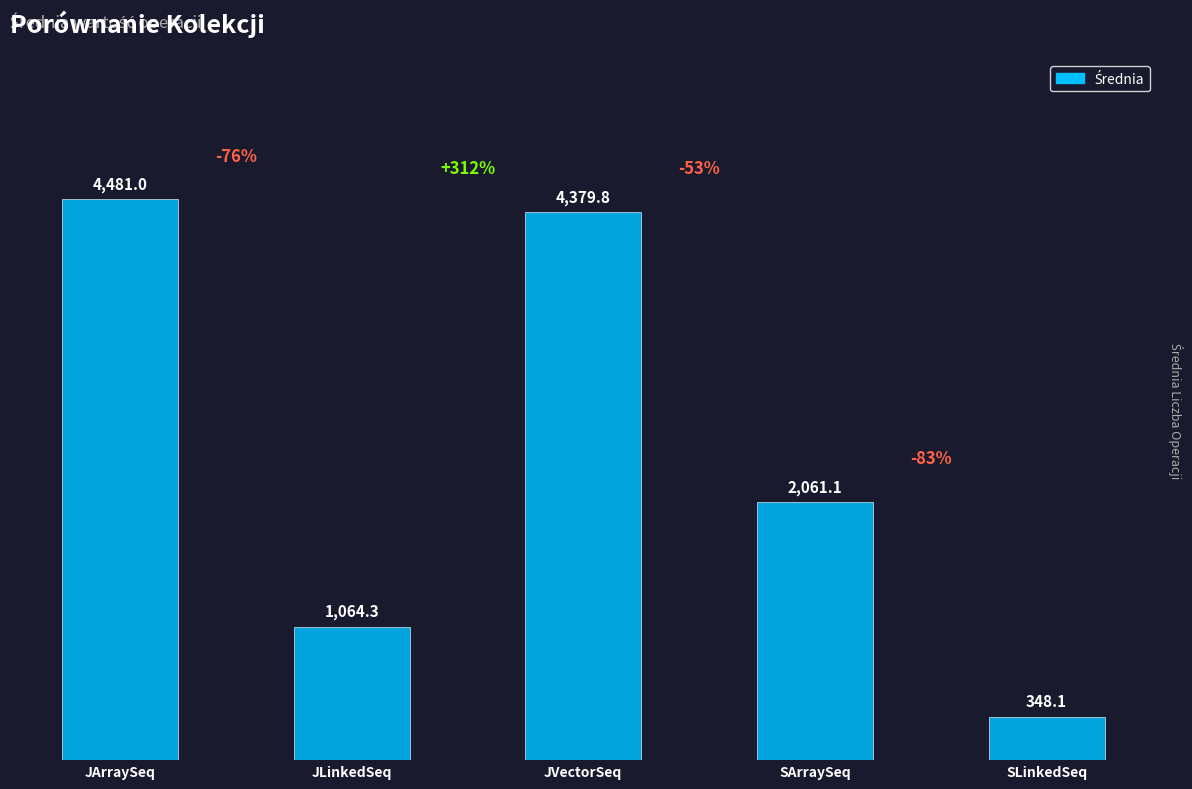

What is the difference between the second highest and minimum values?

4031.7